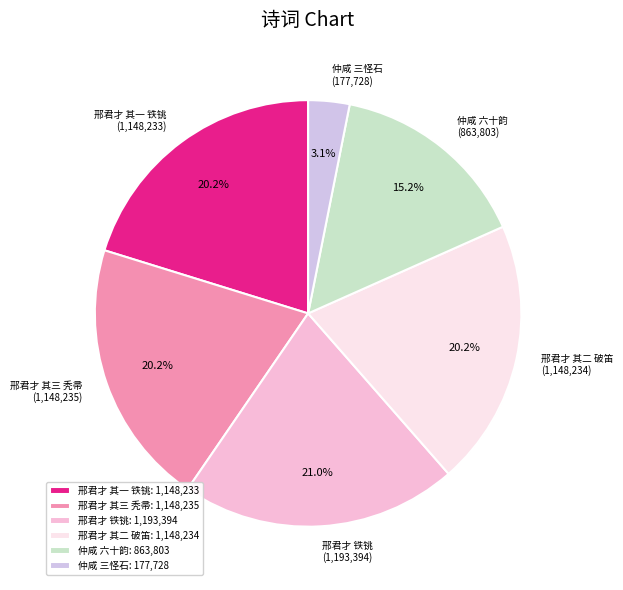

Count the number of slices in the pie.

6